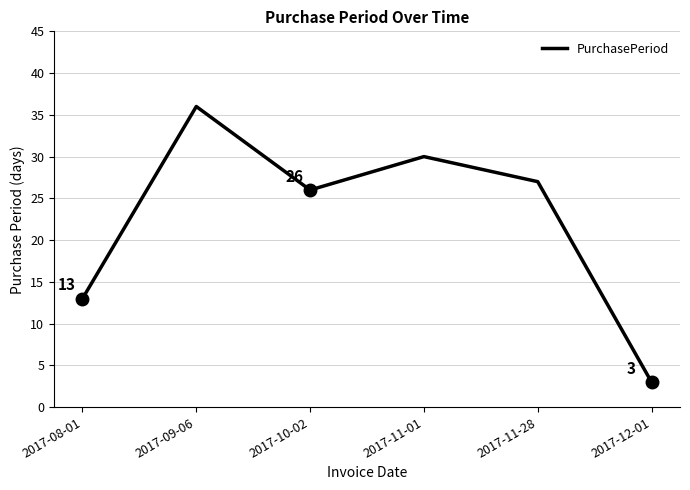

The value at 2017-10-02 is 43. True or false?

False